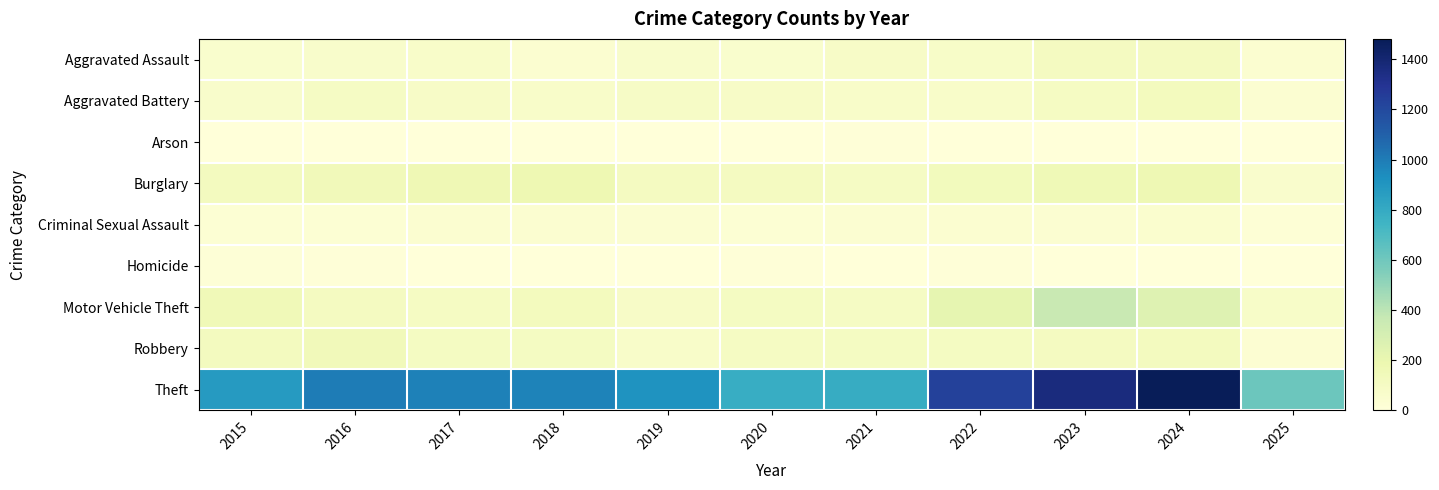

Rank the series at 2020 from highest to lowest value.

Theft, Burglary, Motor Vehicle Theft, Robbery, Aggravated Battery, Aggravated Assault, Criminal Sexual Assault, Homicide, Arson